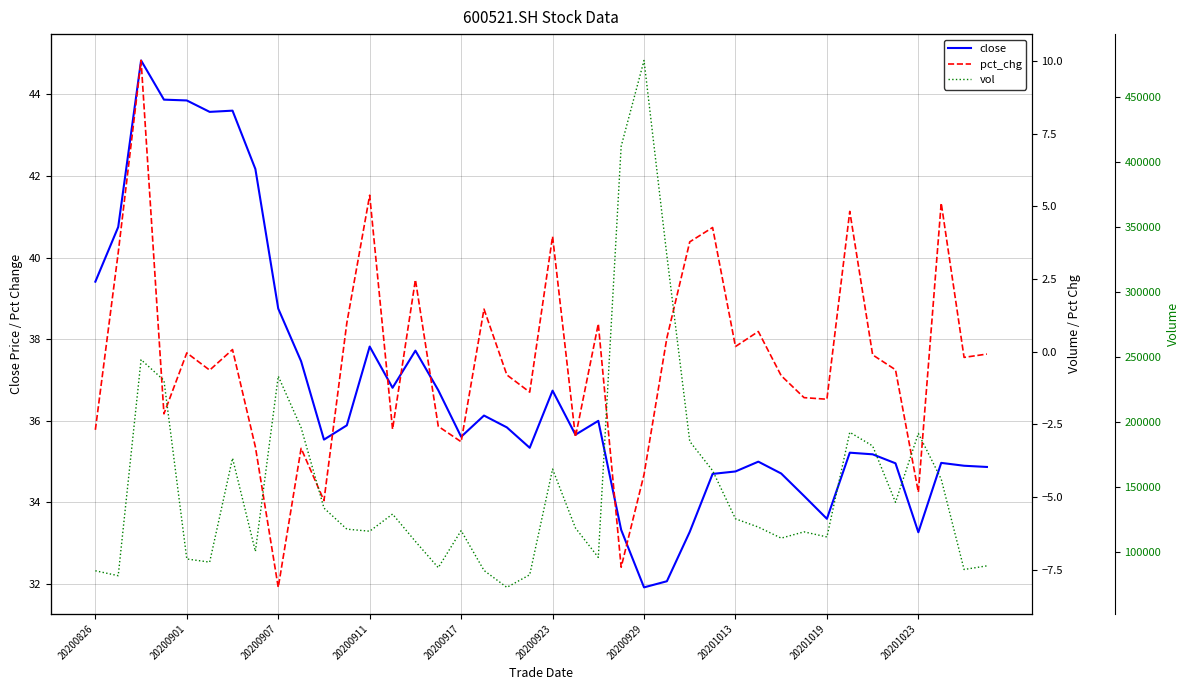

How many values in the pct_chg series exceed 0?

16